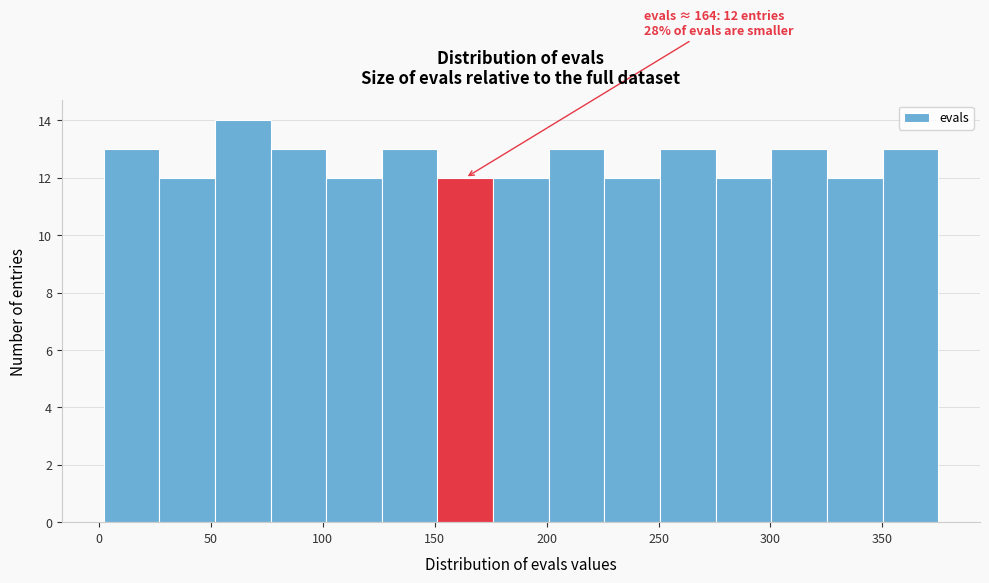

Which range on the x-axis has the tallest bar?

50 to 75